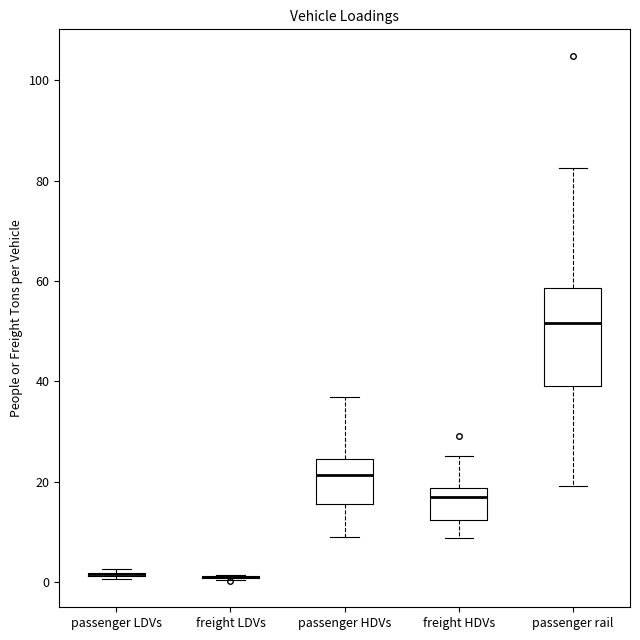

Reading left to right, transcribe this box plot: for each box, give where its median line is, the range the box spans, and where its two whiskers end, as read against the y-axis. The values are not printed on the chart, so give them approximately, as read against the axis.

passenger LDVs: box collapsed to a line at 2, whiskers 0 to 2
freight LDVs: box collapsed to a line at 2, whiskers 0 to 2
passenger HDVs: median 22, box 16 to 24, whiskers 8 to 36
freight HDVs: median 16, box 12 to 18, whiskers 8 to 26
passenger rail: median 52, box 40 to 58, whiskers 20 to 82